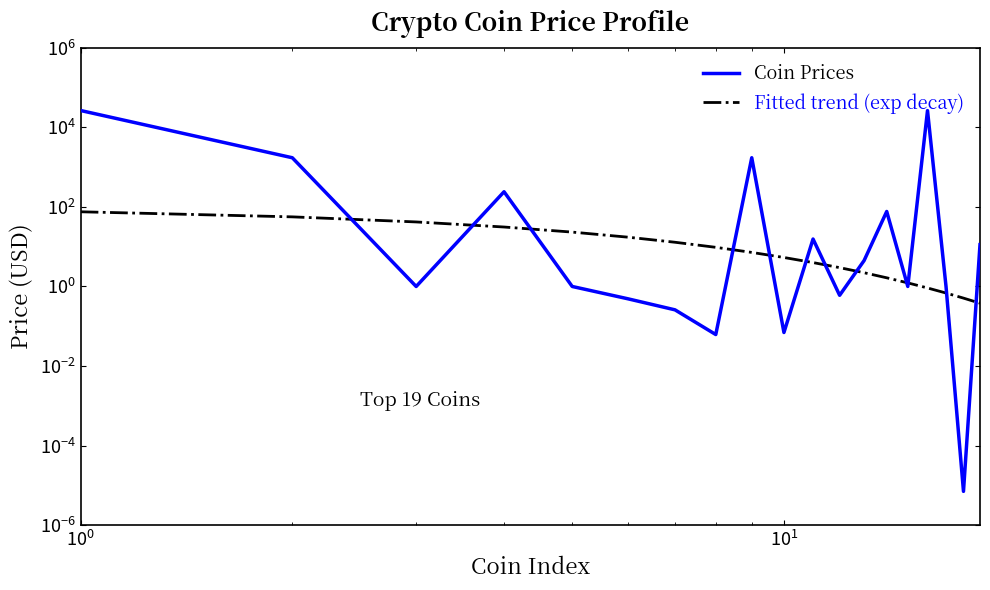

What is the sum of all Coin Prices values?

56360.3